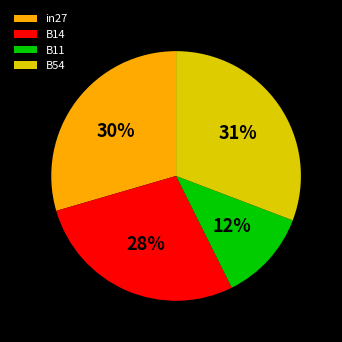

To the nearest percent, what is the difference between the largest and smallest slice percentages?

19%